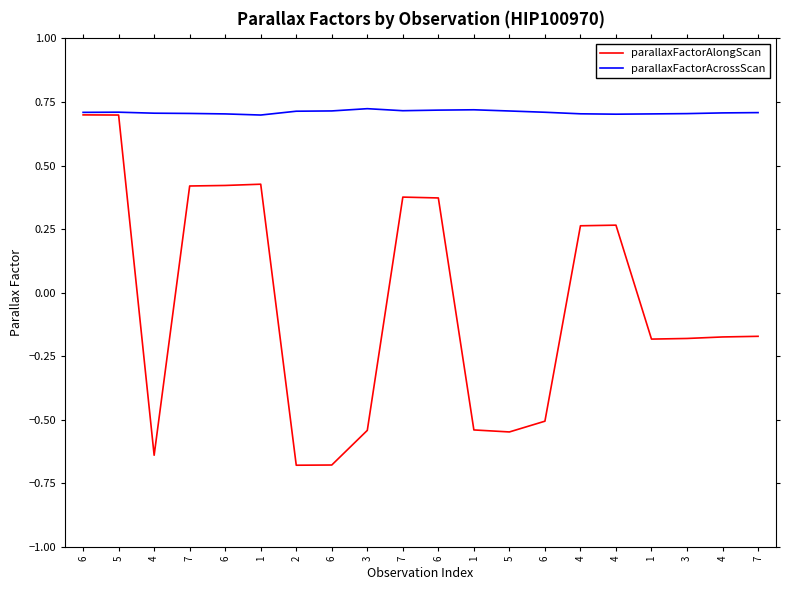

How many interior local peaks does the parallaxFactorAlongScan series have?

3